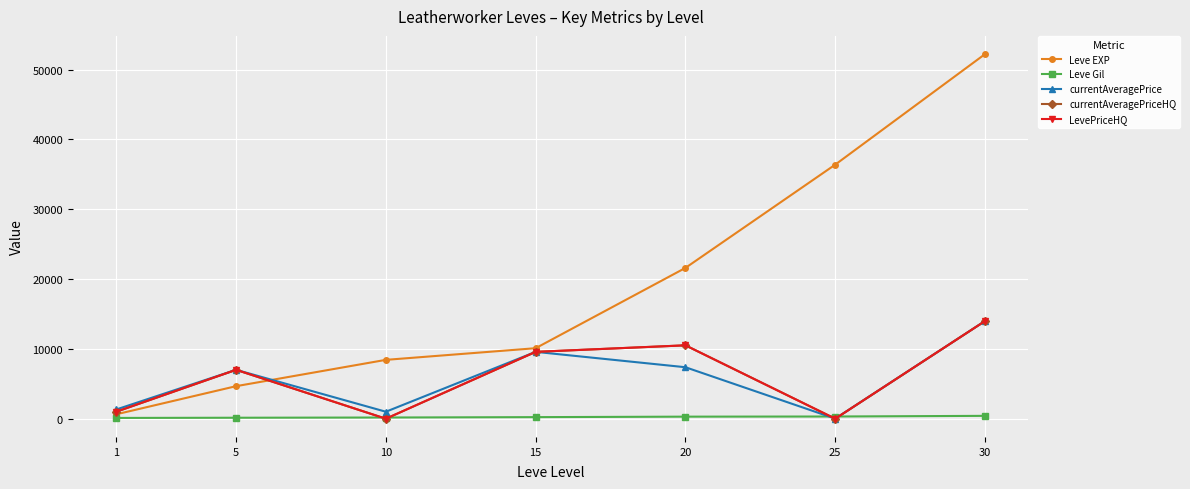

What is the greatest value displayed?

52220